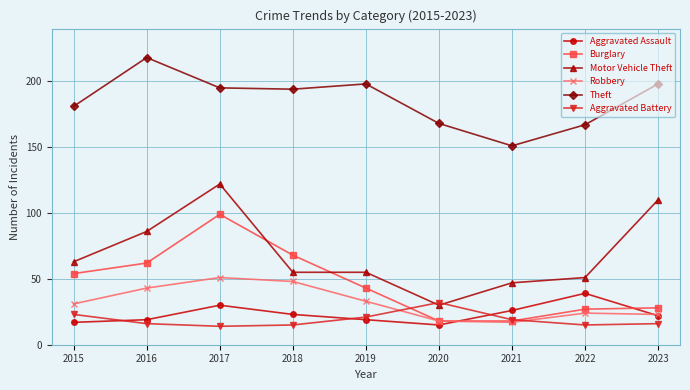

Reading left to right, transcribe all the data shown in this chart.

Aggravated Assault: 2015=17	2016=19	2017=30	2018=23	2019=19	2020=15	2021=26	2022=39	2023=22
Burglary: 2015=54	2016=62	2017=99	2018=68	2019=43	2020=18	2021=18	2022=27	2023=28
Motor Vehicle Theft: 2015=63	2016=86	2017=122	2018=55	2019=55	2020=30	2021=47	2022=51	2023=110
Robbery: 2015=31	2016=43	2017=51	2018=48	2019=33	2020=18	2021=17	2022=24	2023=23
Theft: 2015=181	2016=218	2017=195	2018=194	2019=198	2020=168	2021=151	2022=167	2023=198
Aggravated Battery: 2015=23	2016=16	2017=14	2018=15	2019=21	2020=32	2021=19	2022=15	2023=16